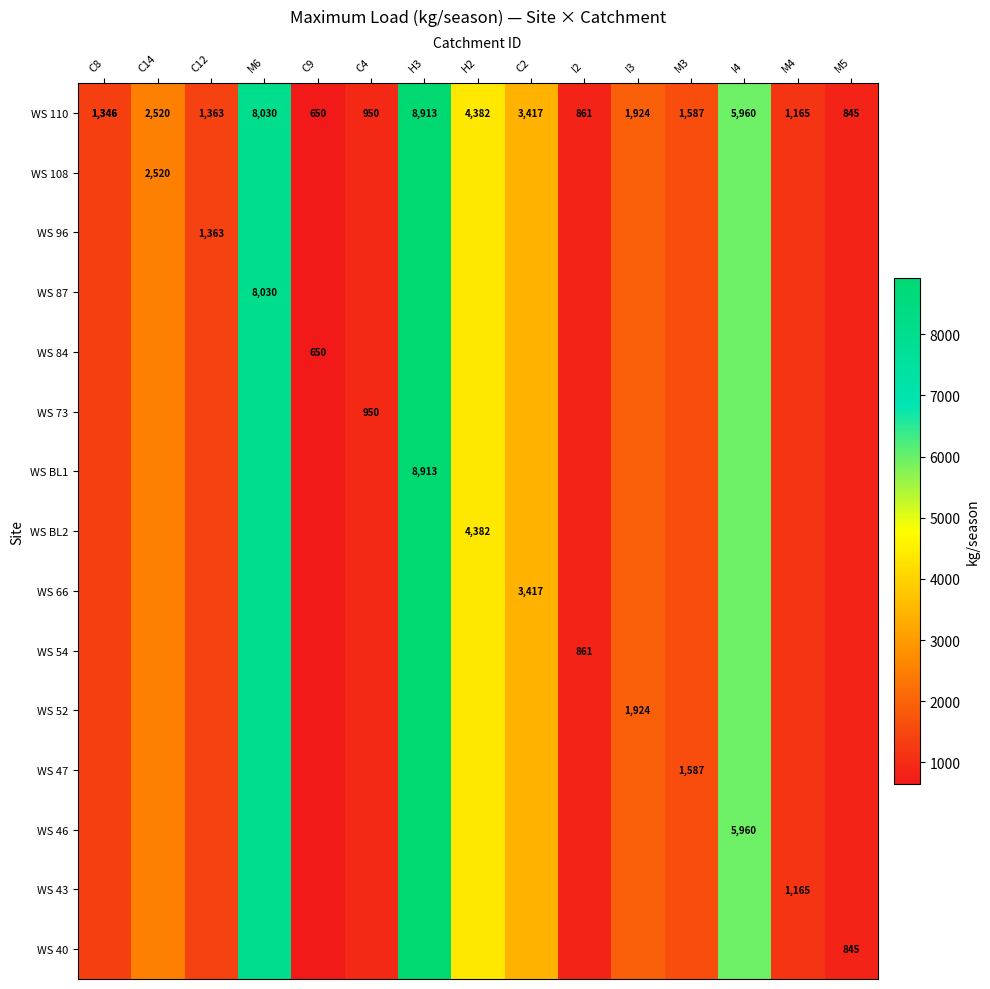

The WS 87 series shows 8030 at M6. True or false?

True